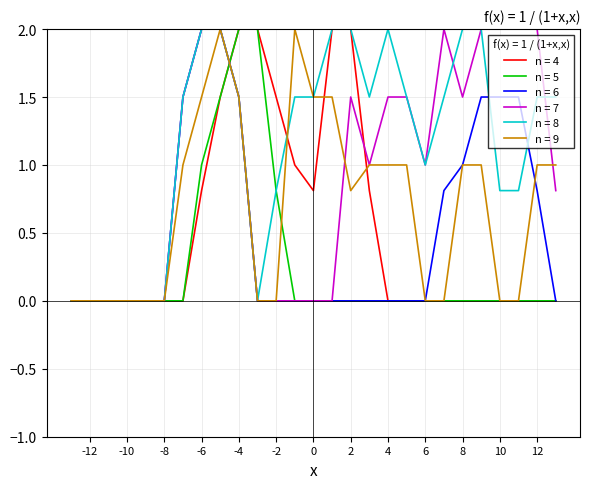

What is the maximum value shown in the chart?

2.0